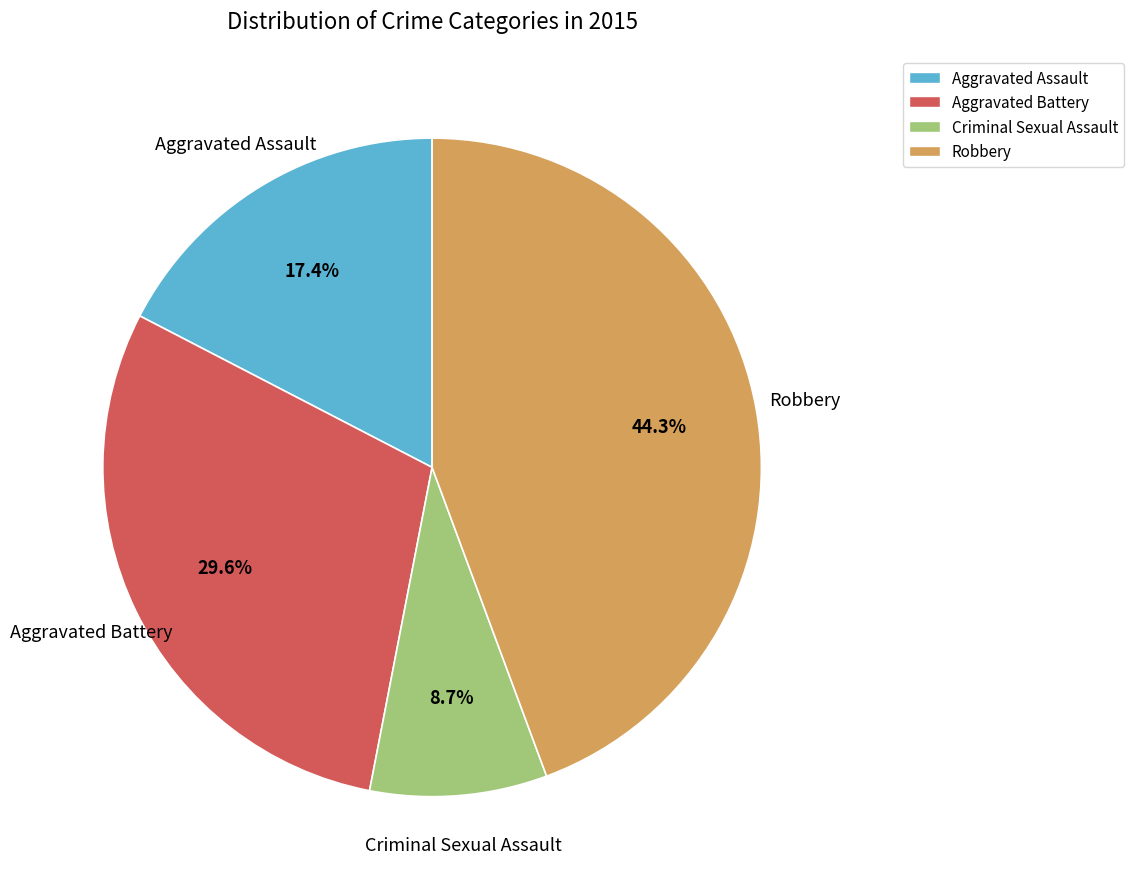

Does any single category account for the majority?

No